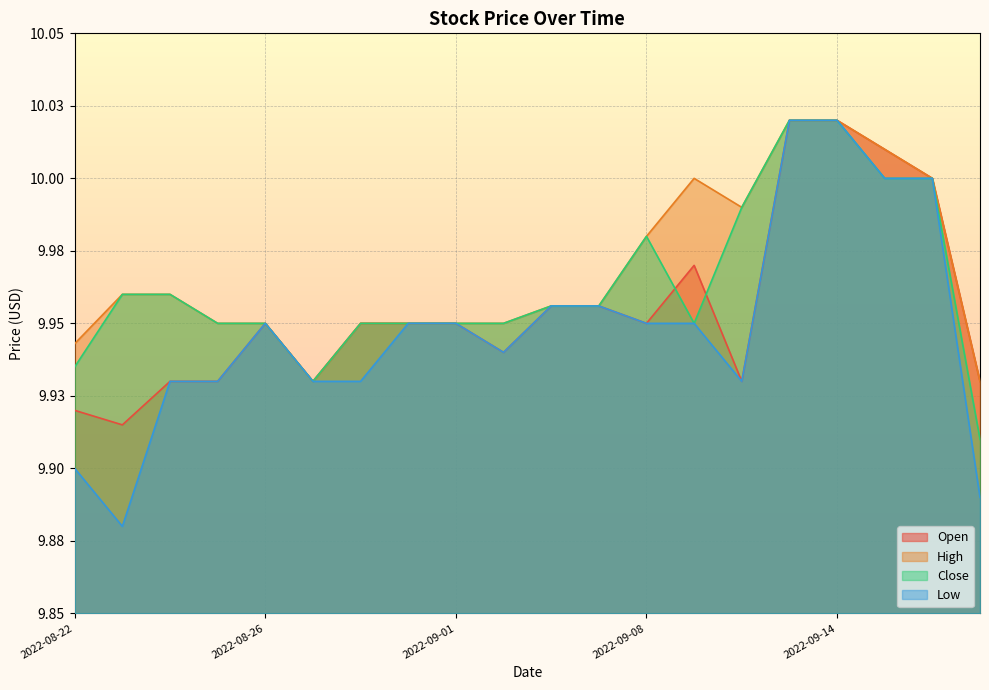

What is the lowest value of the Open series?

9.9